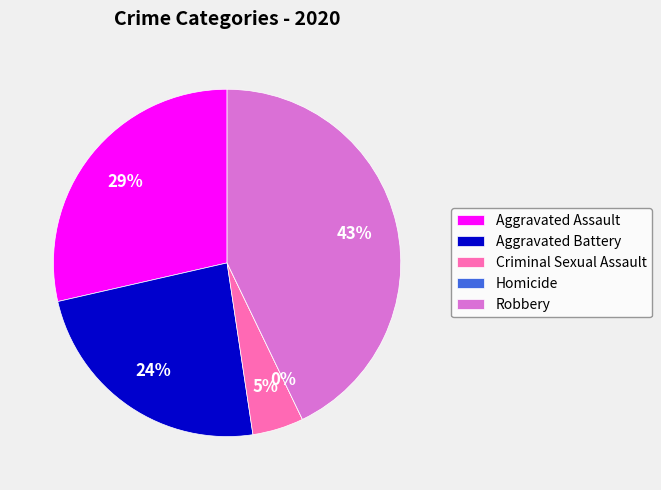

What is the smallest slice in the pie chart?

Homicide